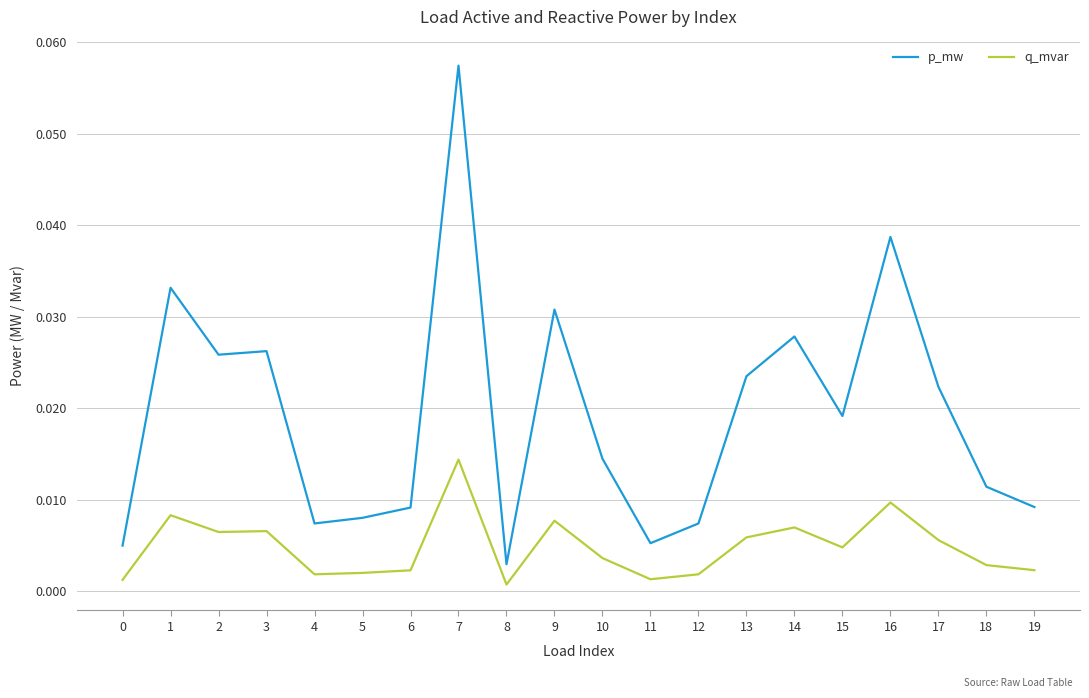

Which series has the largest range (max minus min)?

p_mw